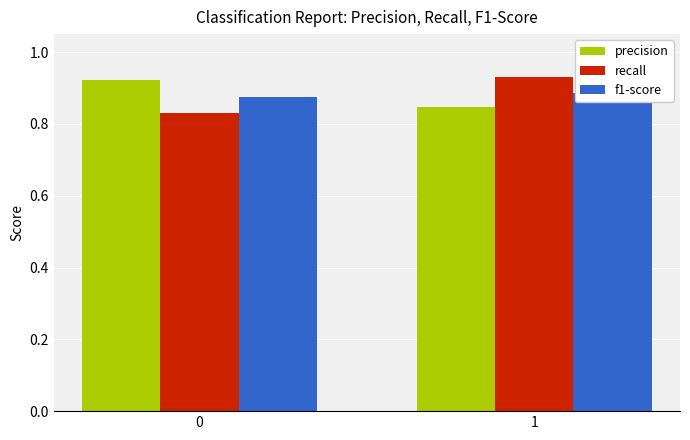

What is the total value across all series at 1?

2.7